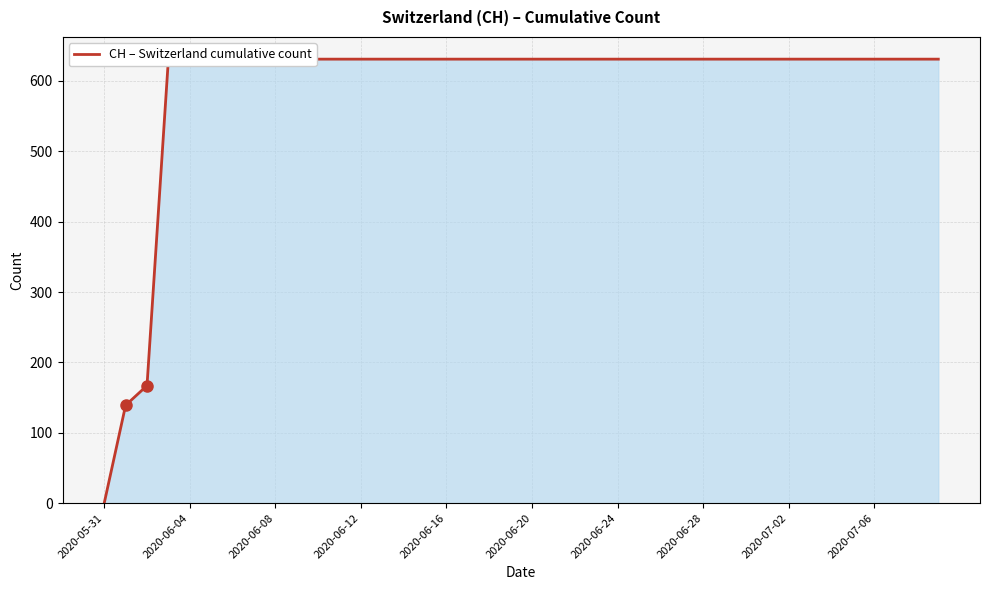

What is the difference between the maximum and minimum values?

631